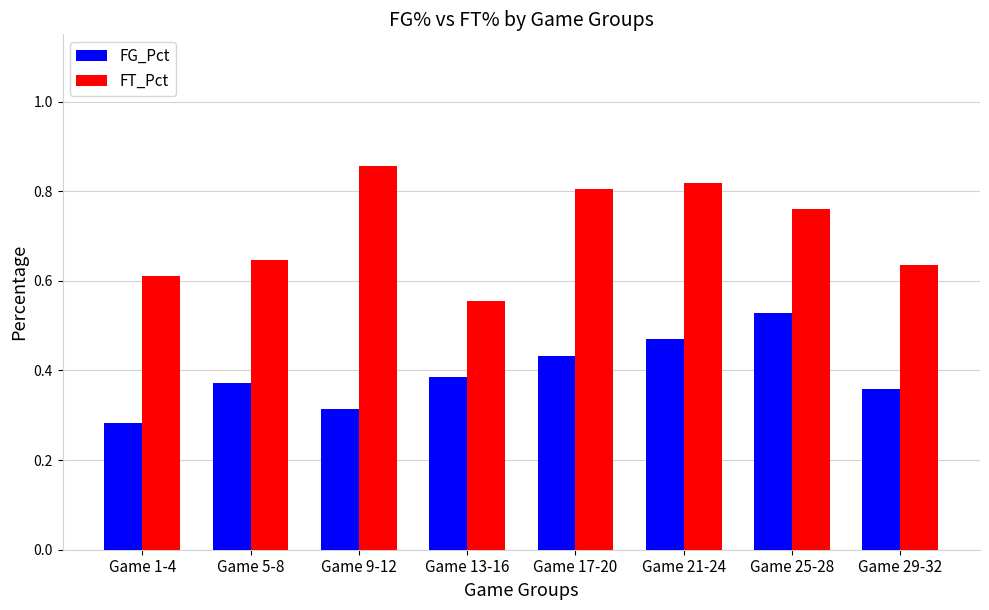

What position from the right is Game 13-16?

5